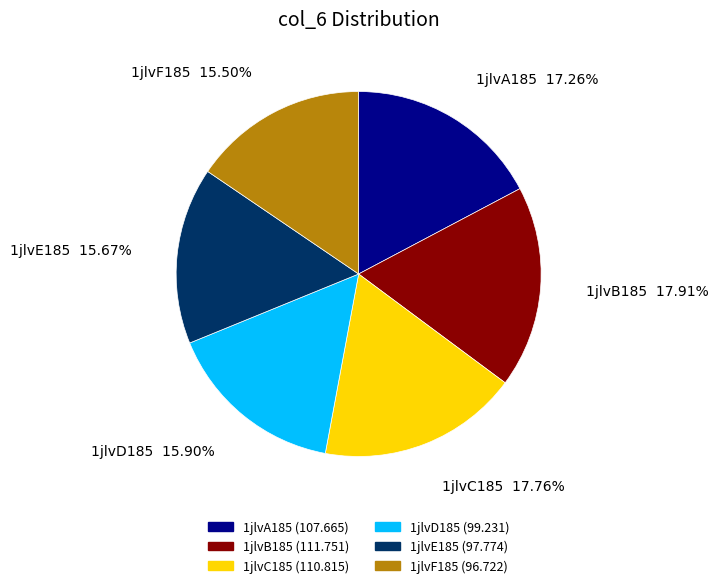

Does 1jlvE185 represent more than half of the total?

No